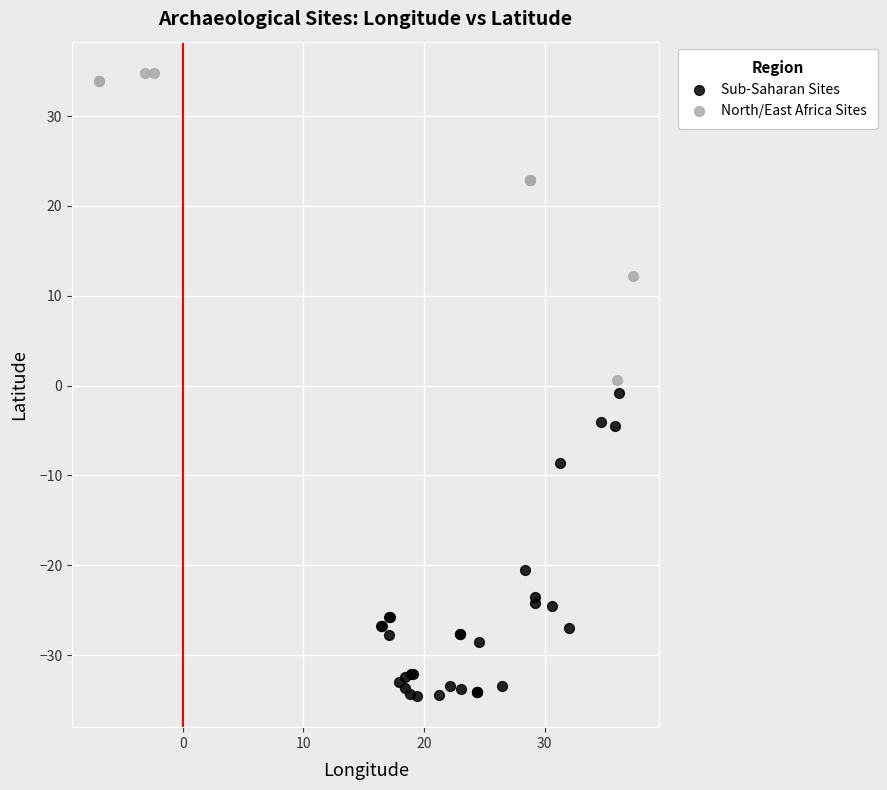

Which series reaches the maximum Y coordinate?

North/East Africa Sites